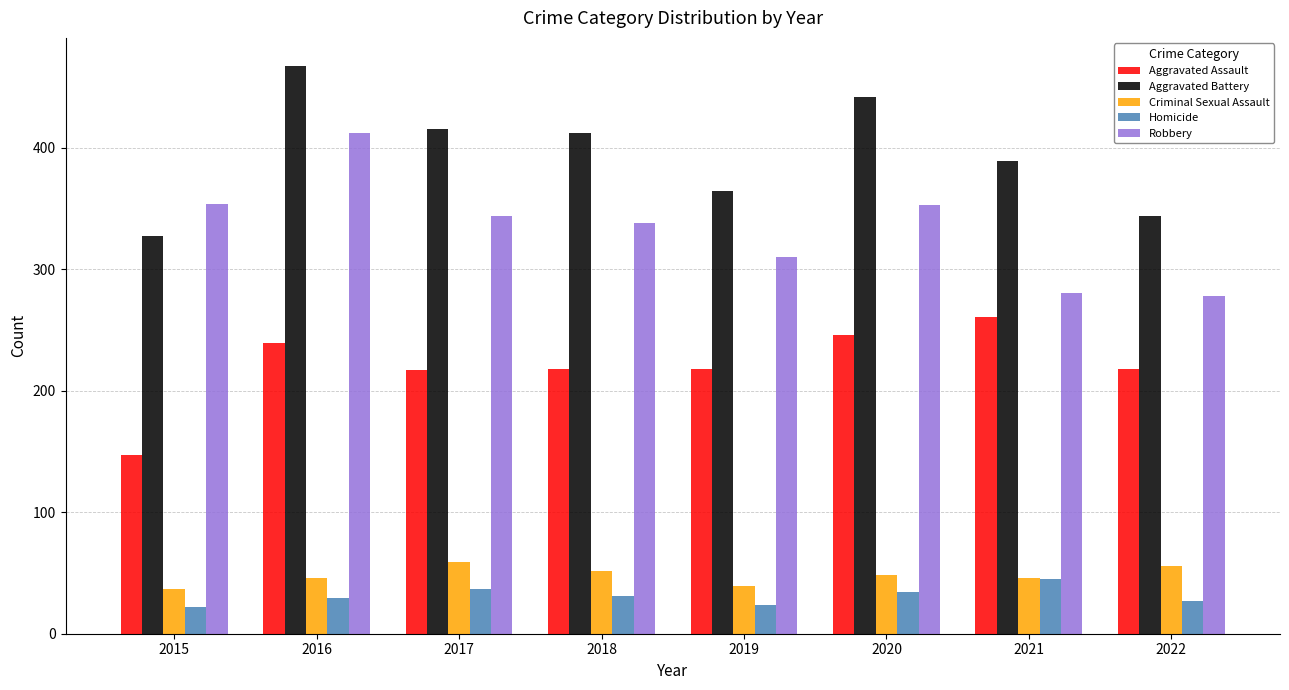

The value of Homicide at 2016 is 29. True or false?

True